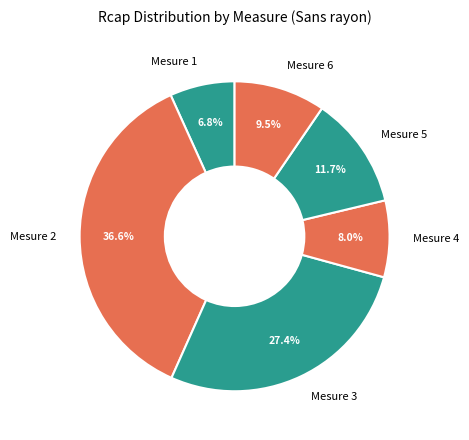

Does Mesure 6 represent more than half of the total?

No